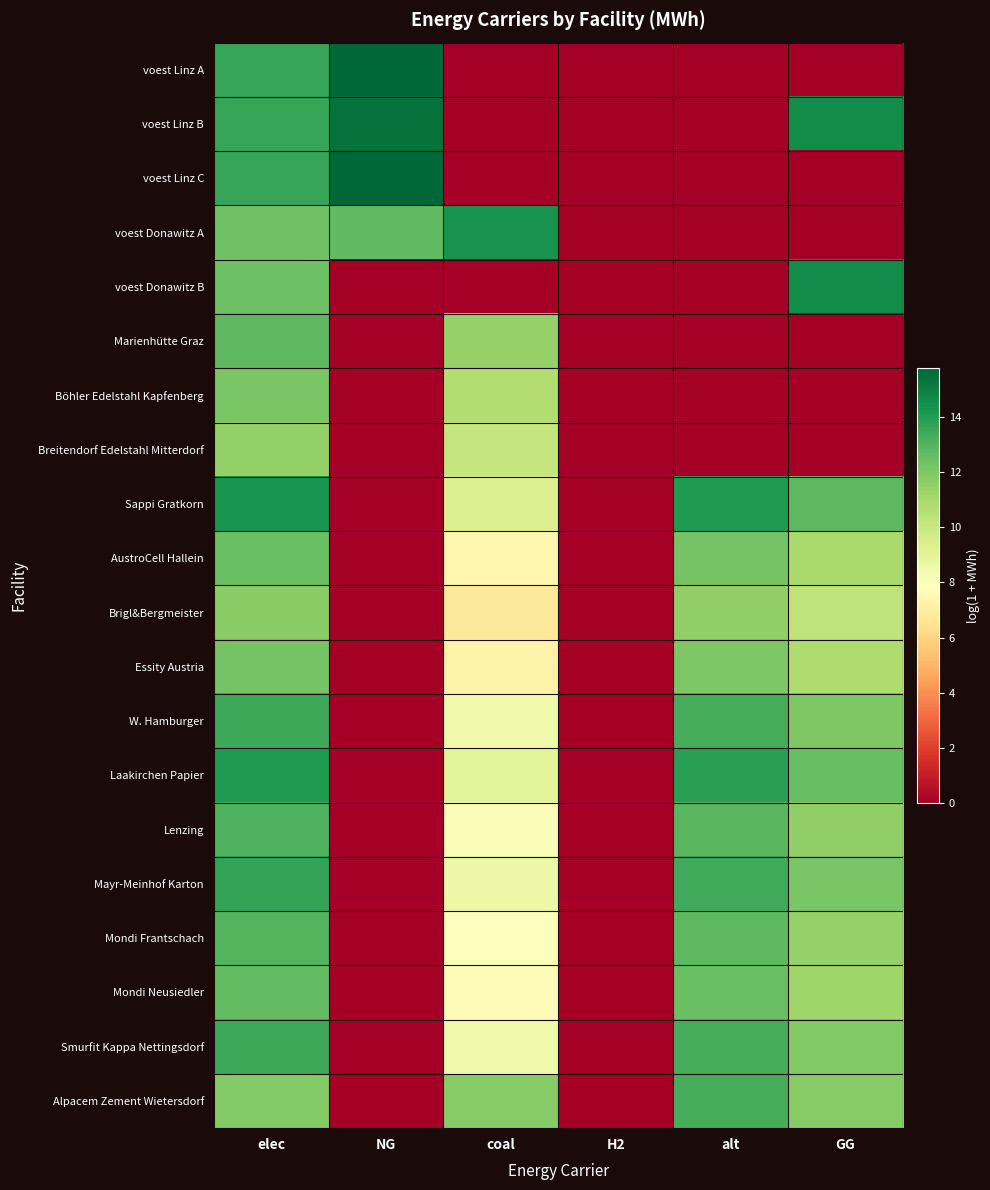

What is the difference between the highest and lowest values at GG?

14.6